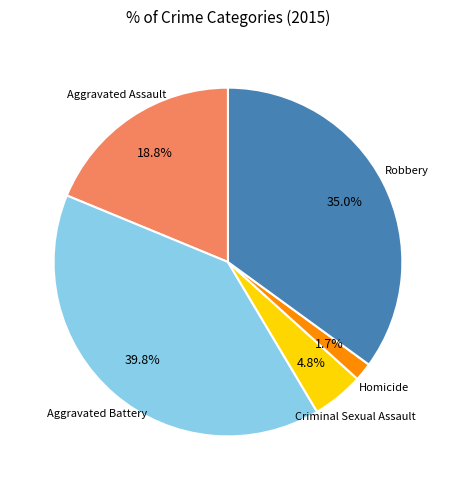

Is there a majority slice in this chart?

No